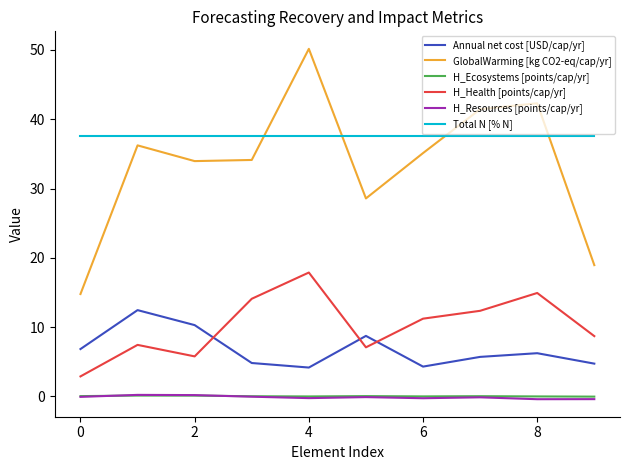

What is the greatest value displayed?

50.2